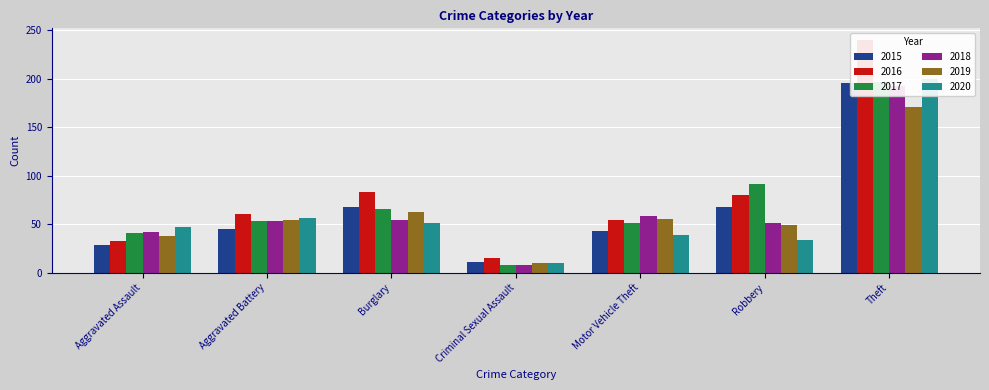

What are all the series names shown in the legend?

2015, 2016, 2017, 2018, 2019, 2020